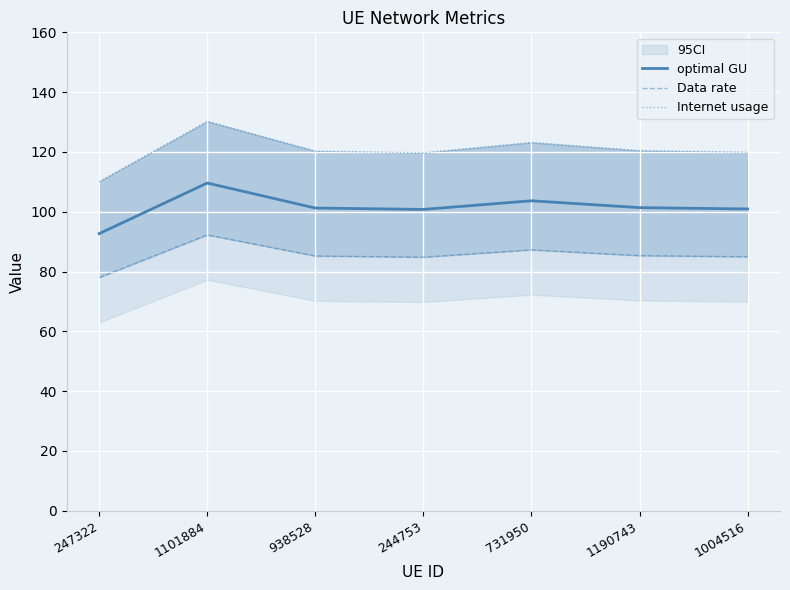

What is the smallest value displayed?

78.0